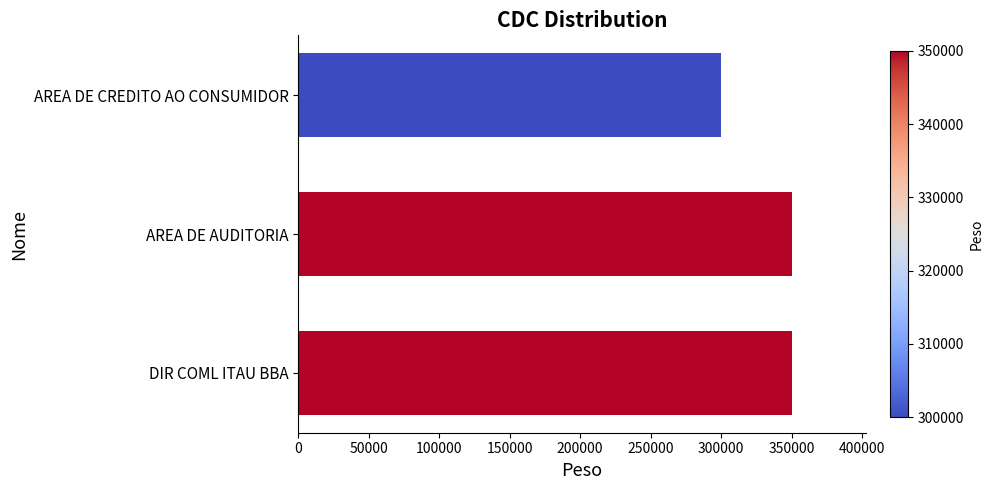

True or false: the data shows 350000 at DIR COML ITAU BBA.

True